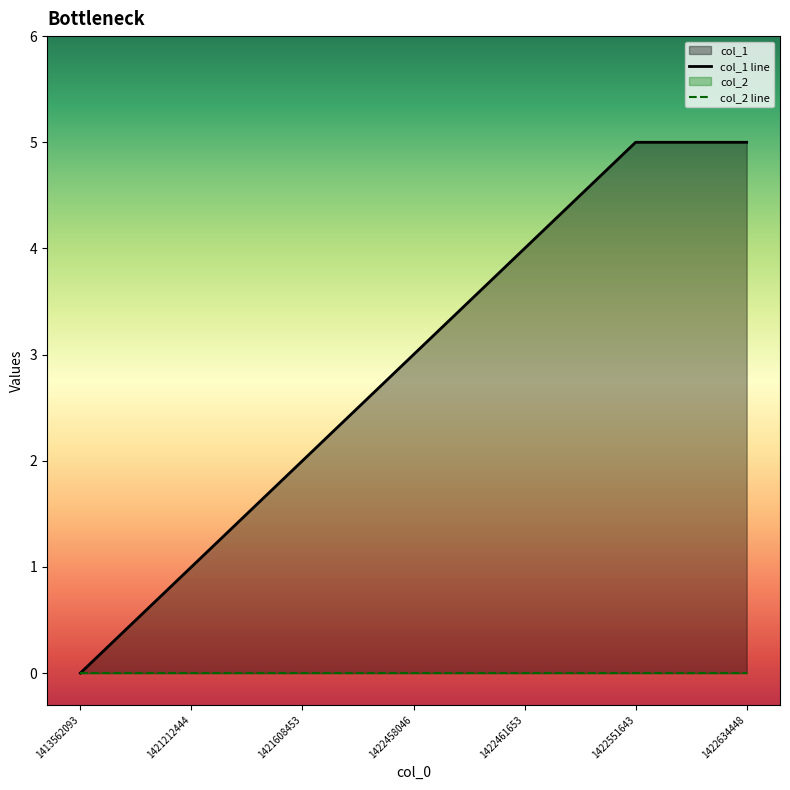

How many data points are less than 3?

3